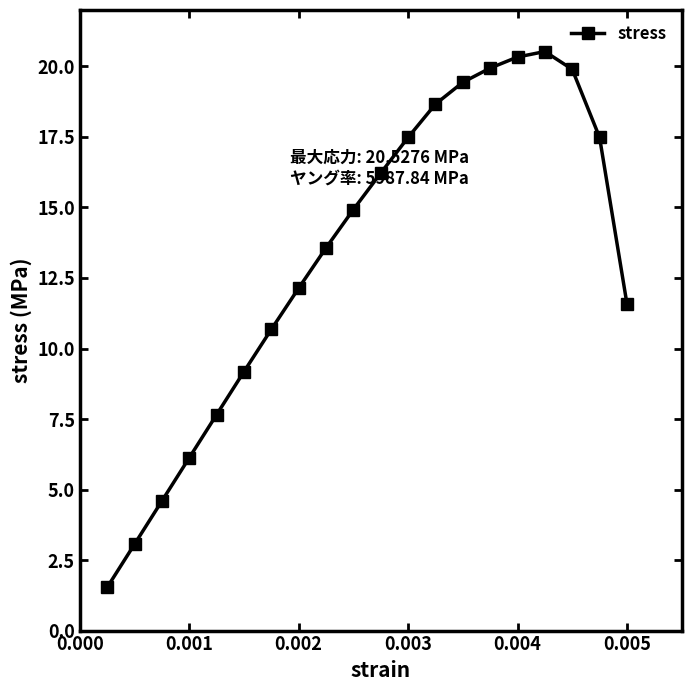

What is the sum of all values?

265.0